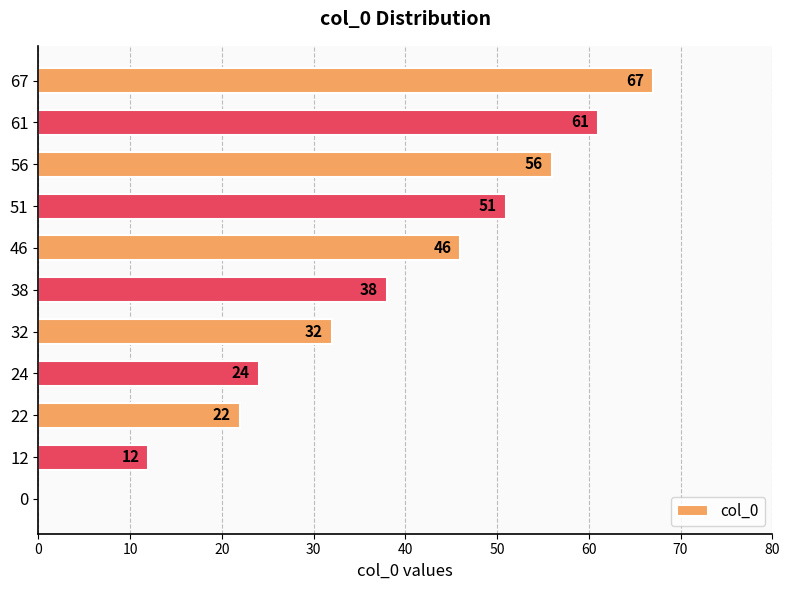

Which has a higher value, 61 or 38?

61